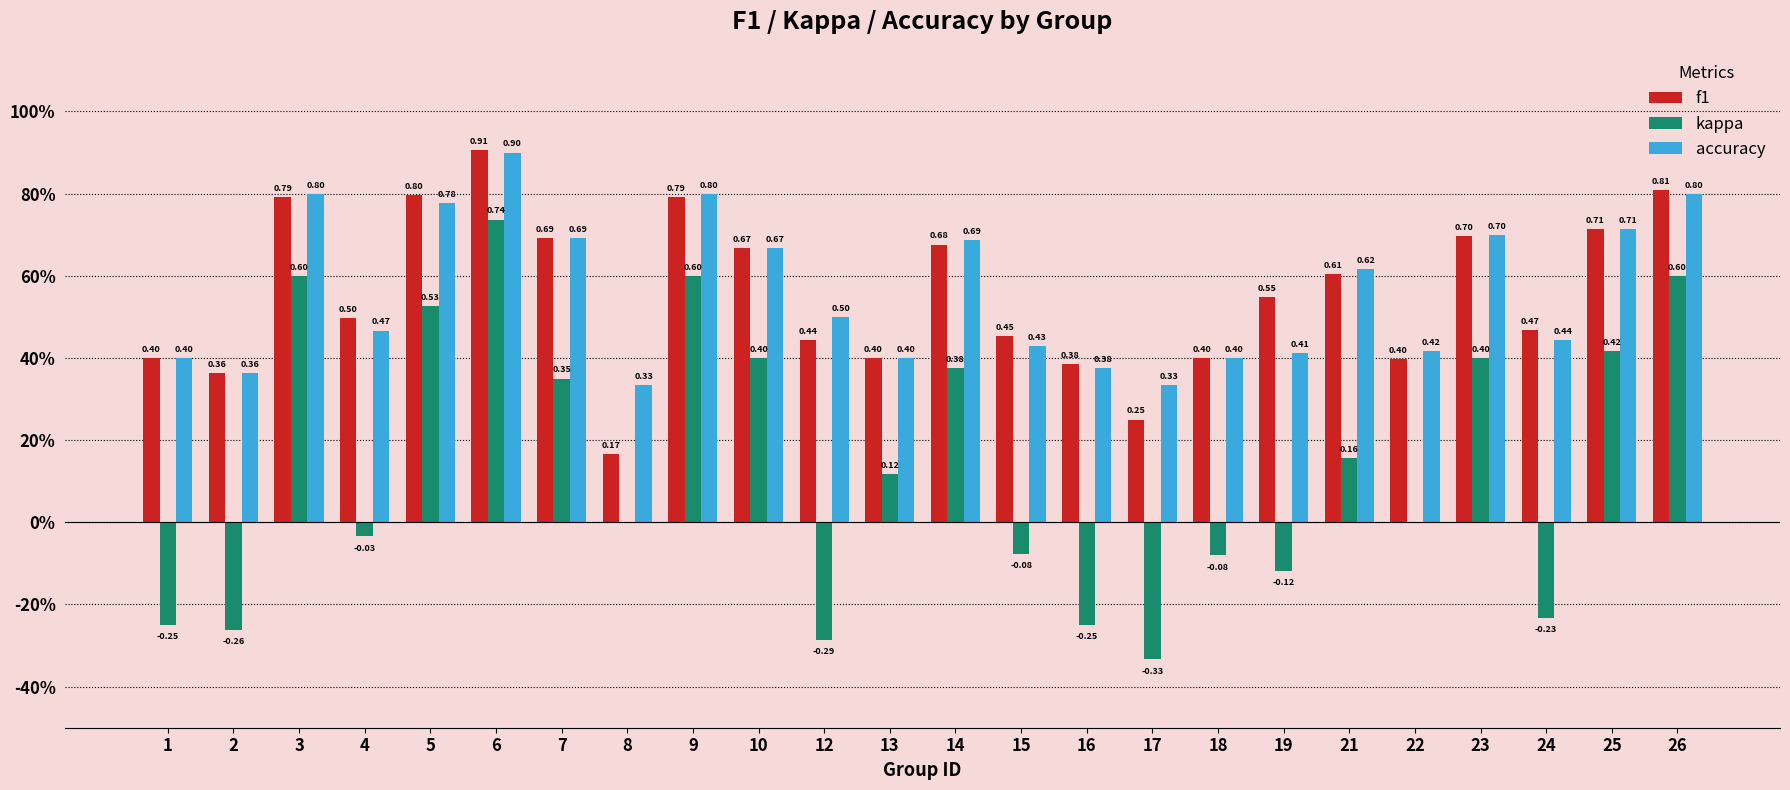

Is it true that kappa equals 0.5 at 5?

True